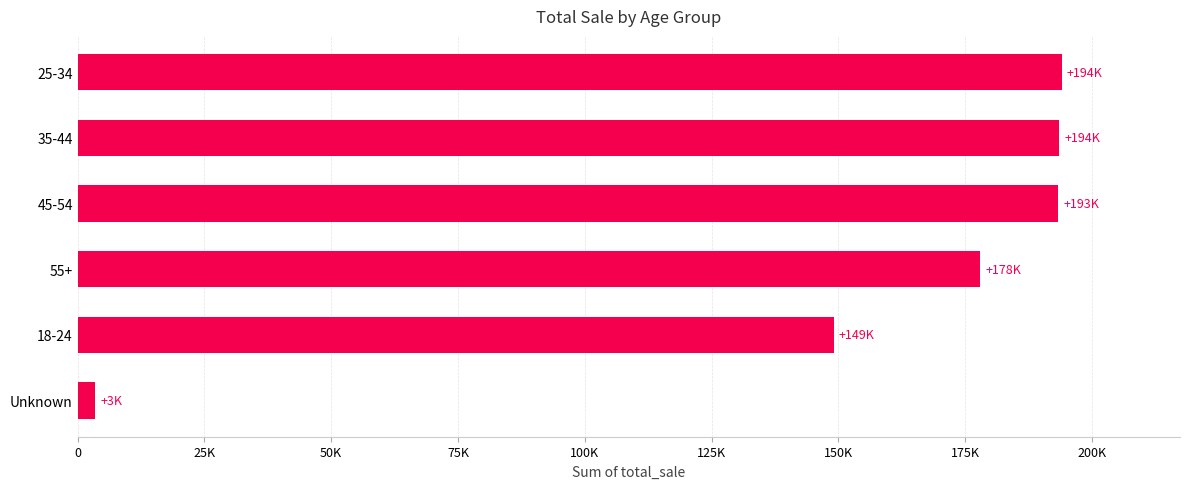

Does the chart contain any negative values?

No